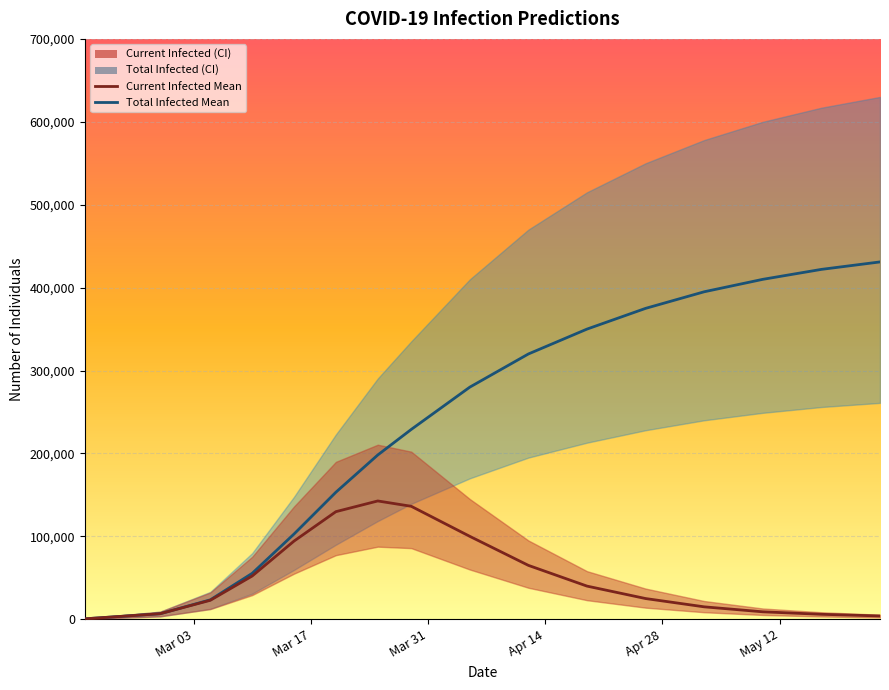

Is this an area chart (filled region under the line)?

No